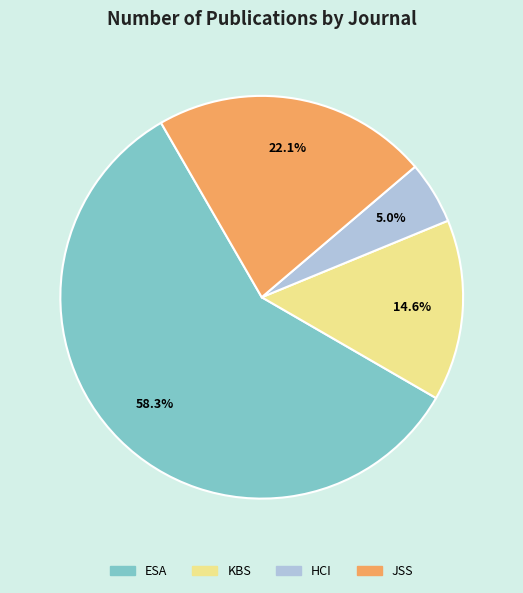

Is there any slice that represents more than half of the pie?

Yes